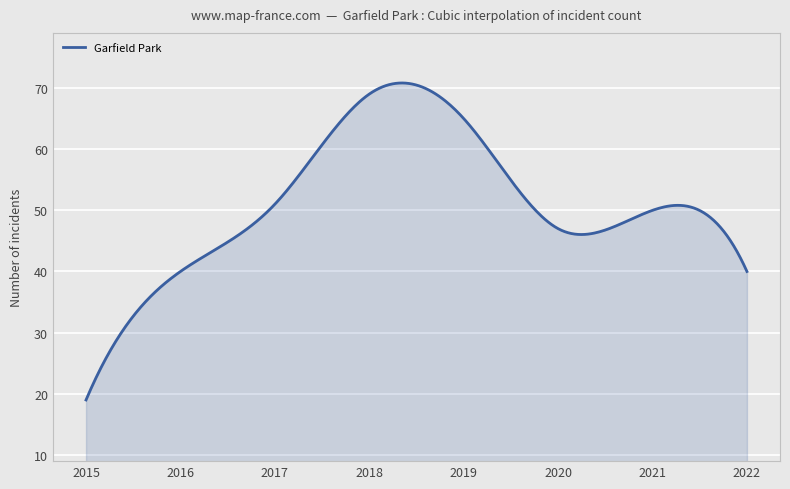

How many lines are shown in the chart?

1